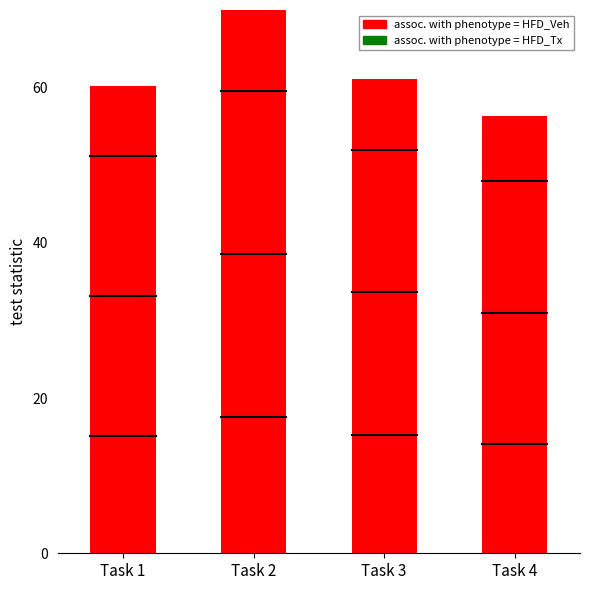

What is the minimum value shown in the chart?

56.4